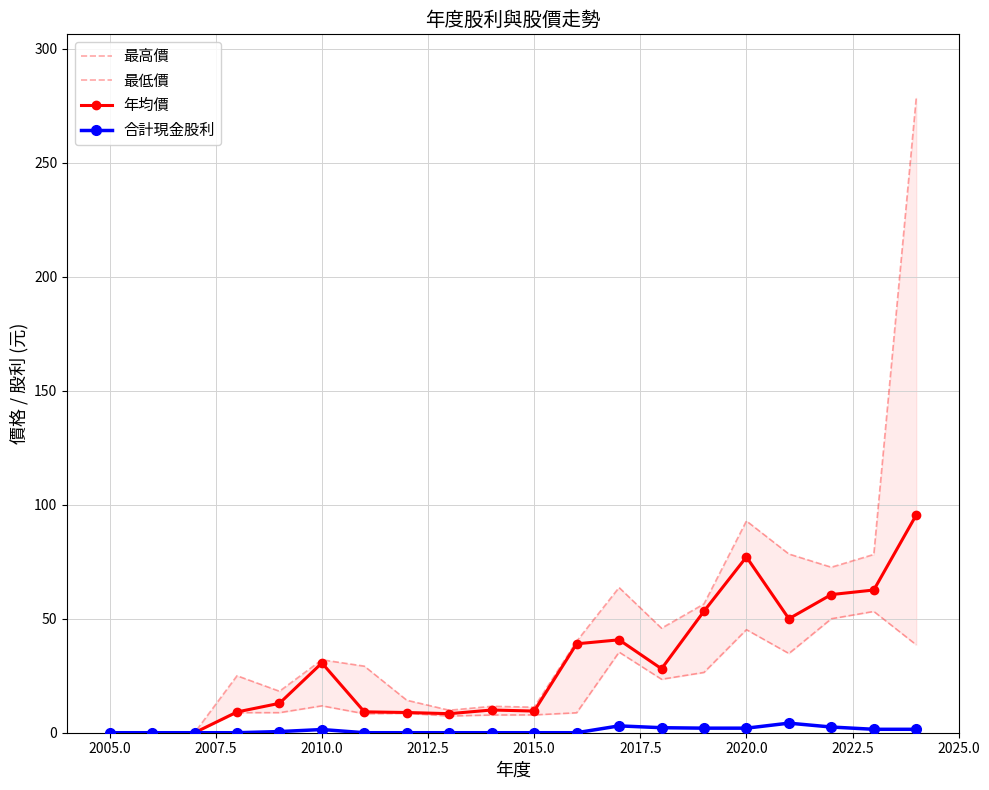

What is the maximum value for 年均價?

95.5